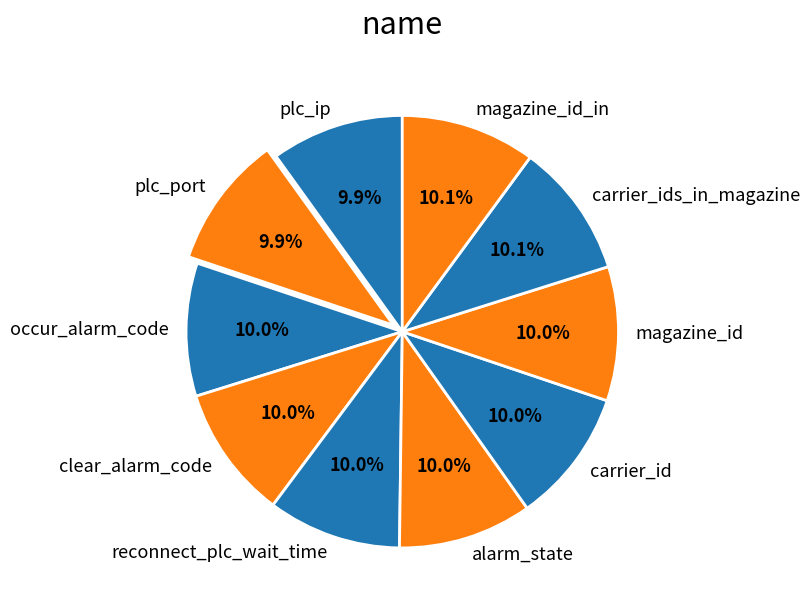

Approximately how many times larger is the value at magazine_id compared to alarm_state?

1.0